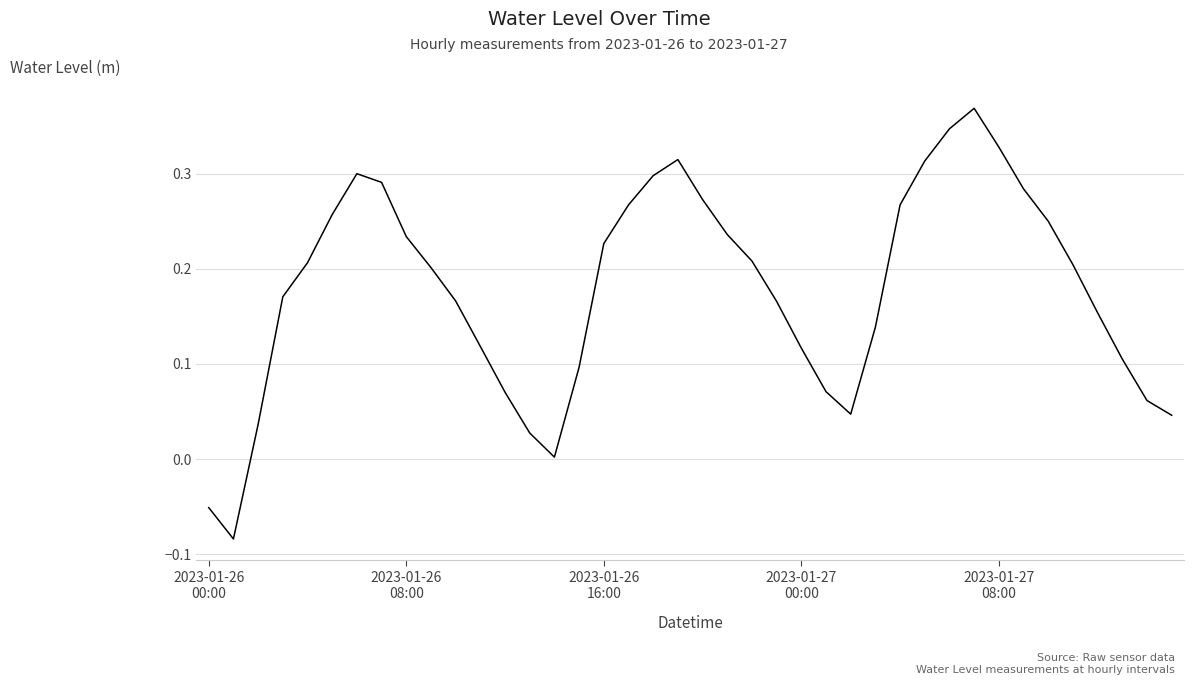

What is the difference between the maximum and minimum values?

0.5